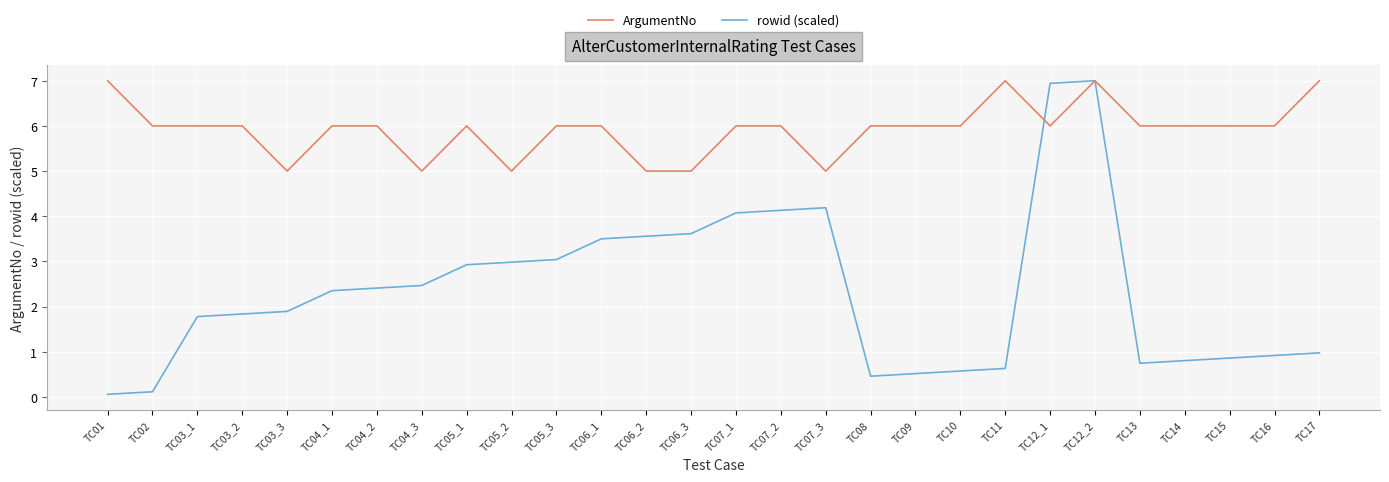

What is the maximum value for ArgumentNo?

7.0